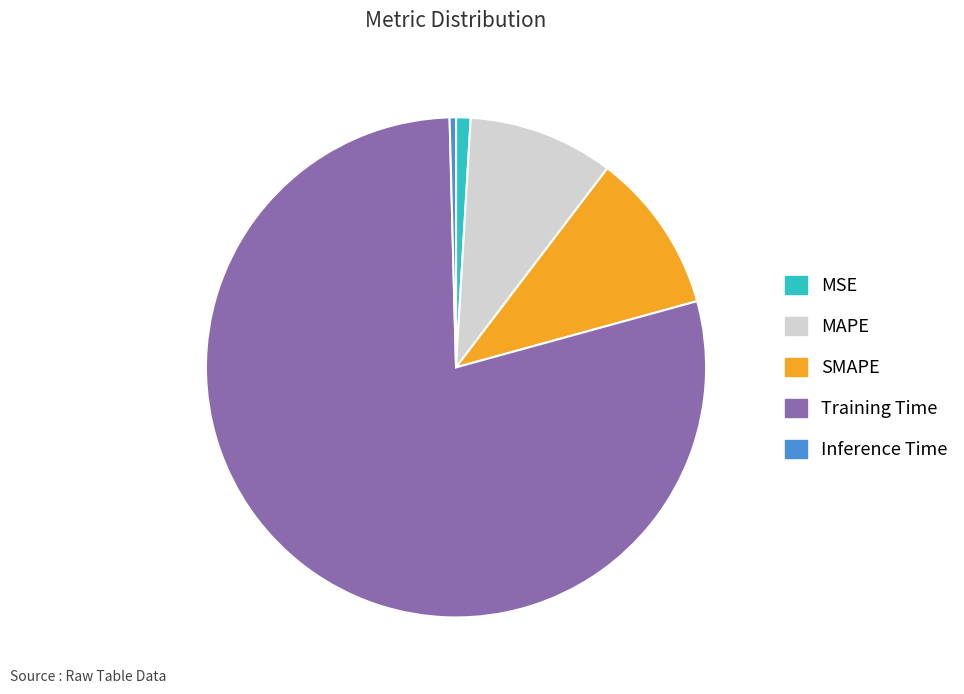

Rank the categories by value from lowest to highest.

Inference Time, MSE, MAPE, SMAPE, Training Time